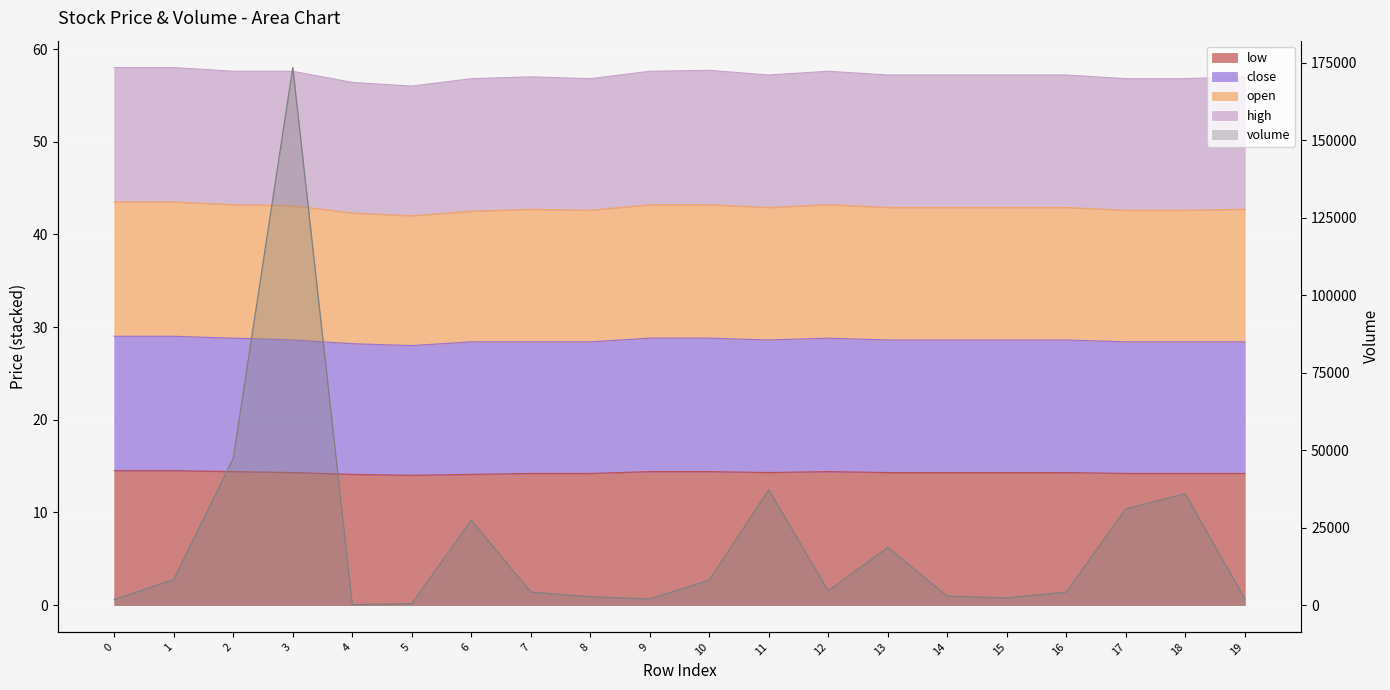

The value of volume at 16 is 4157.4. True or false?

True